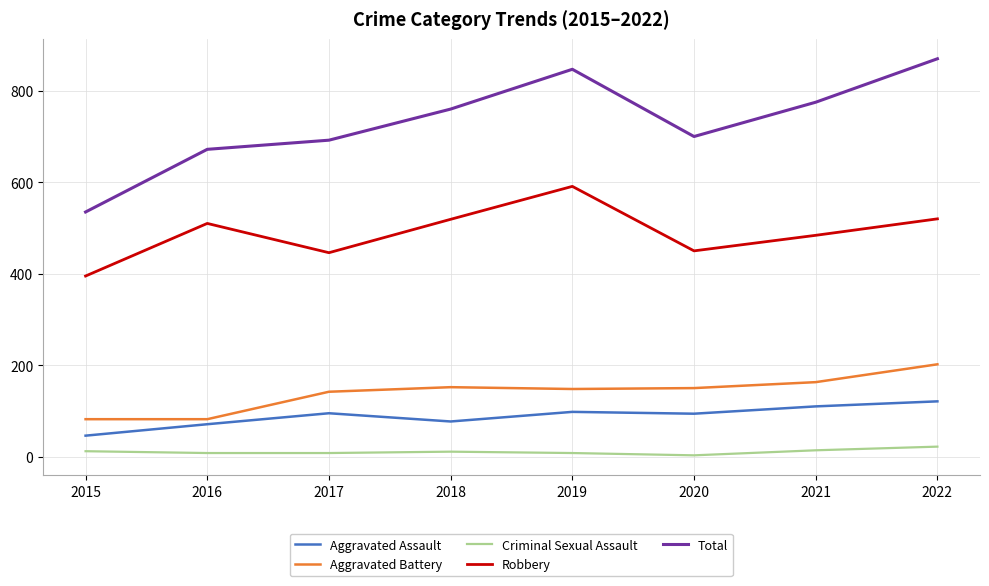

Where is the first local maximum for Robbery?

2016